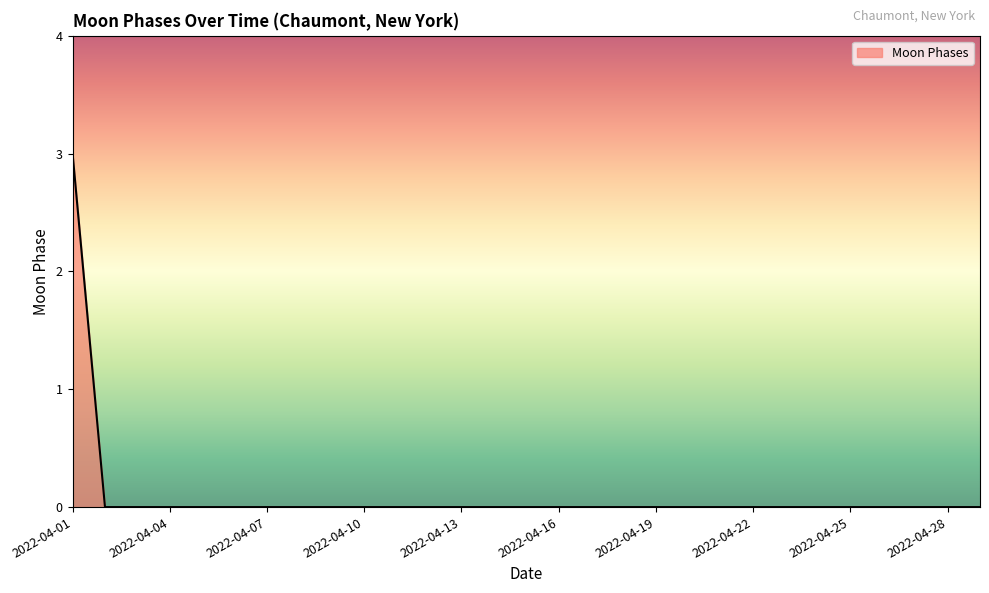

Count the number of categories in the chart.

29